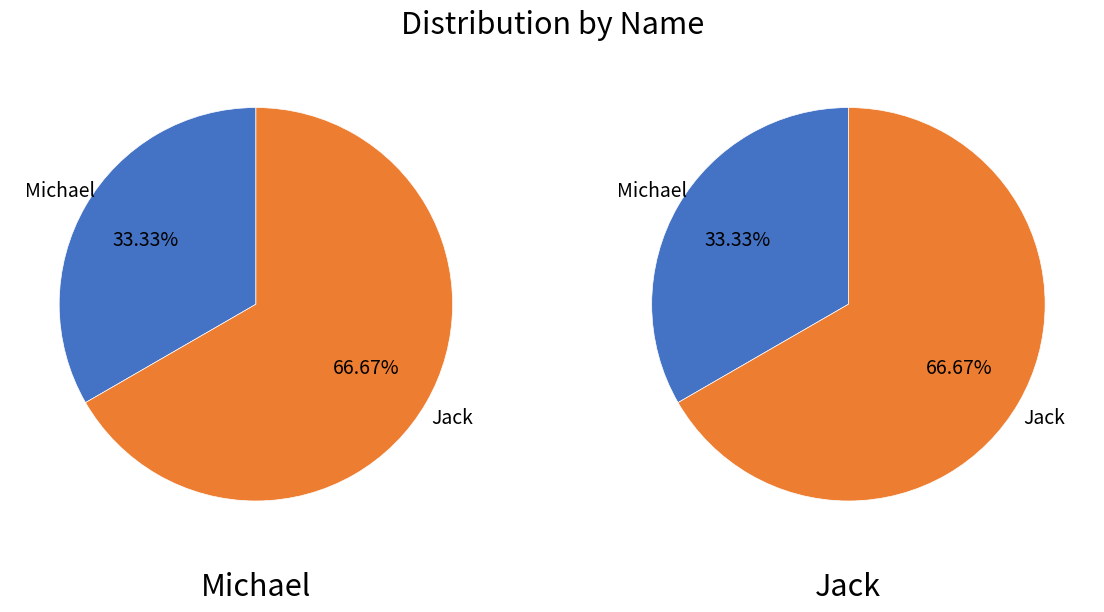

Is Jack the majority of the pie?

Yes